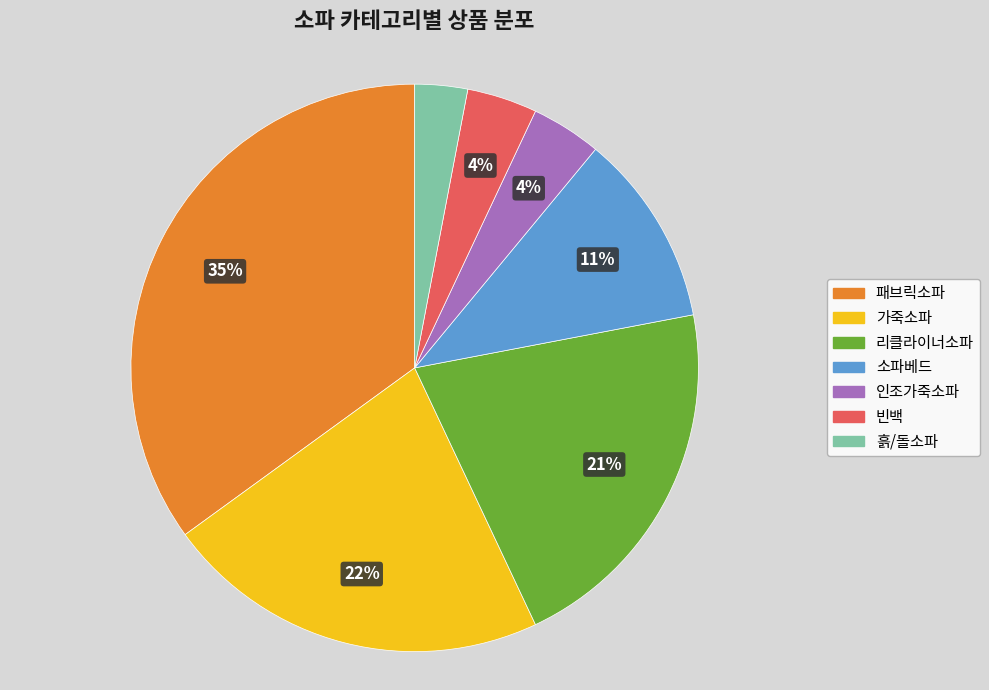

What percentage is the 소파베드 slice, to the nearest percent?

11%